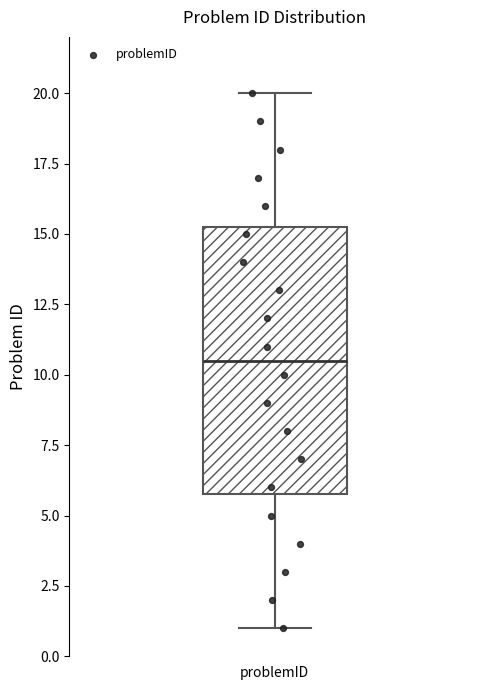

Transcribe this box plot: give where the median line is, the range the box spans, and where the two whiskers end, as read against the y-axis. The values are not printed on the chart, so give them approximately, as read against the axis.

median 10.5, box 6.0 to 15.5, whiskers 1.0 to 20.0